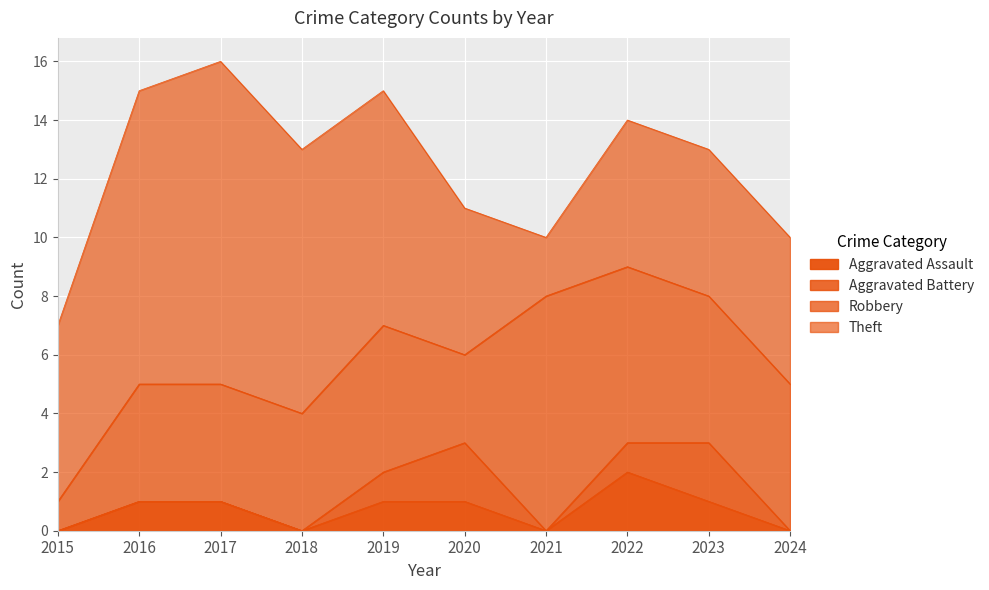

True or false: Theft and Aggravated Assault cross at least once.

False